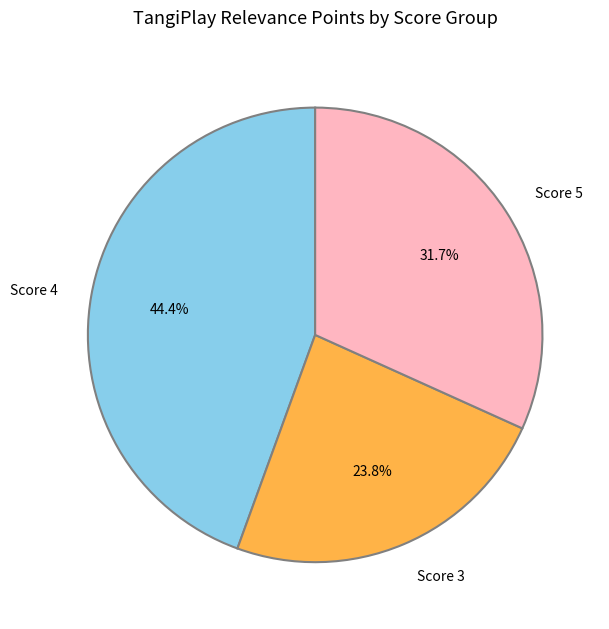

Is Score 4 the majority of the pie?

No